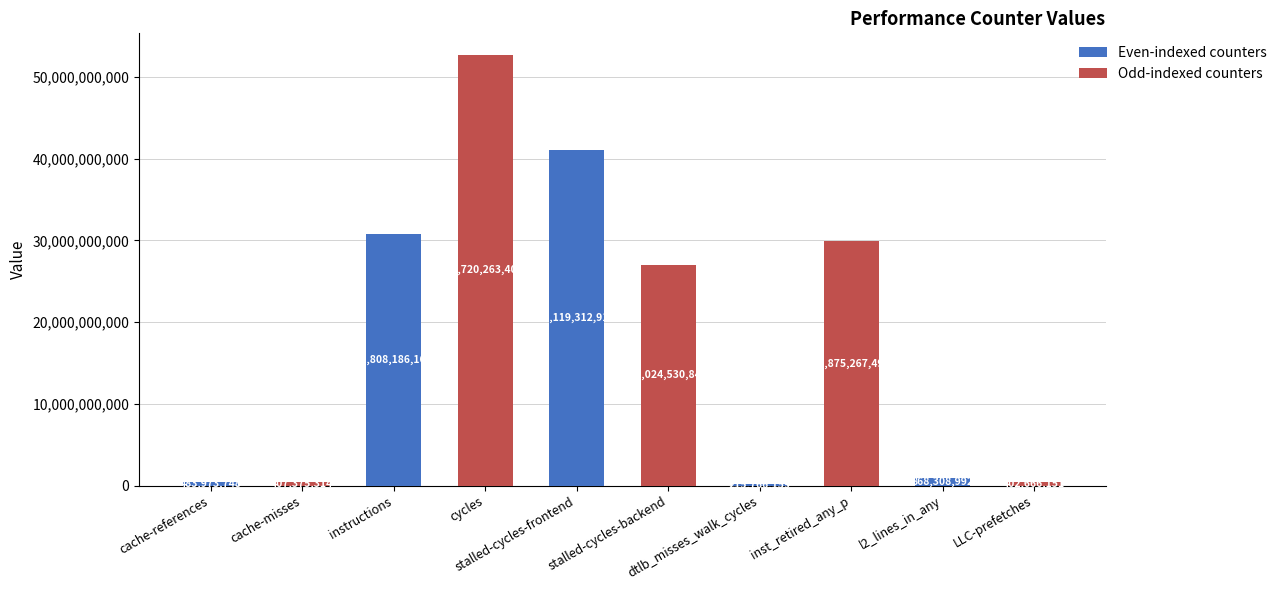

Are the bars horizontal?

No